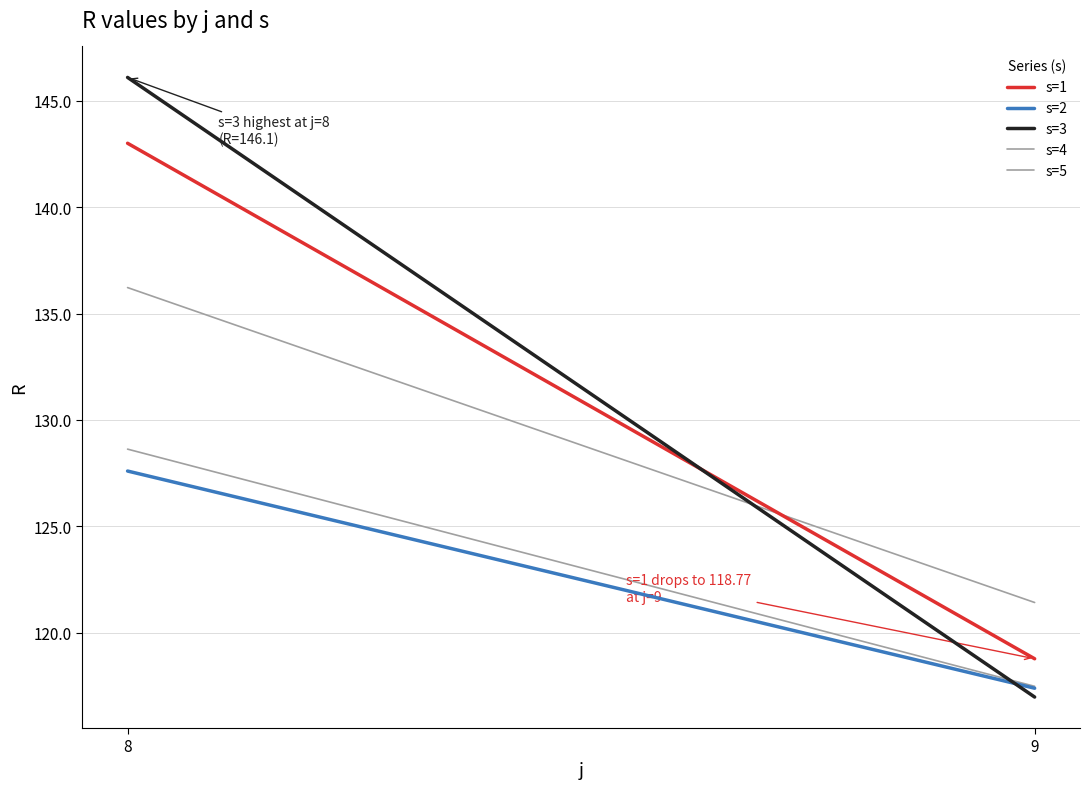

What is the approximate value of s=4 at 8?

128.6